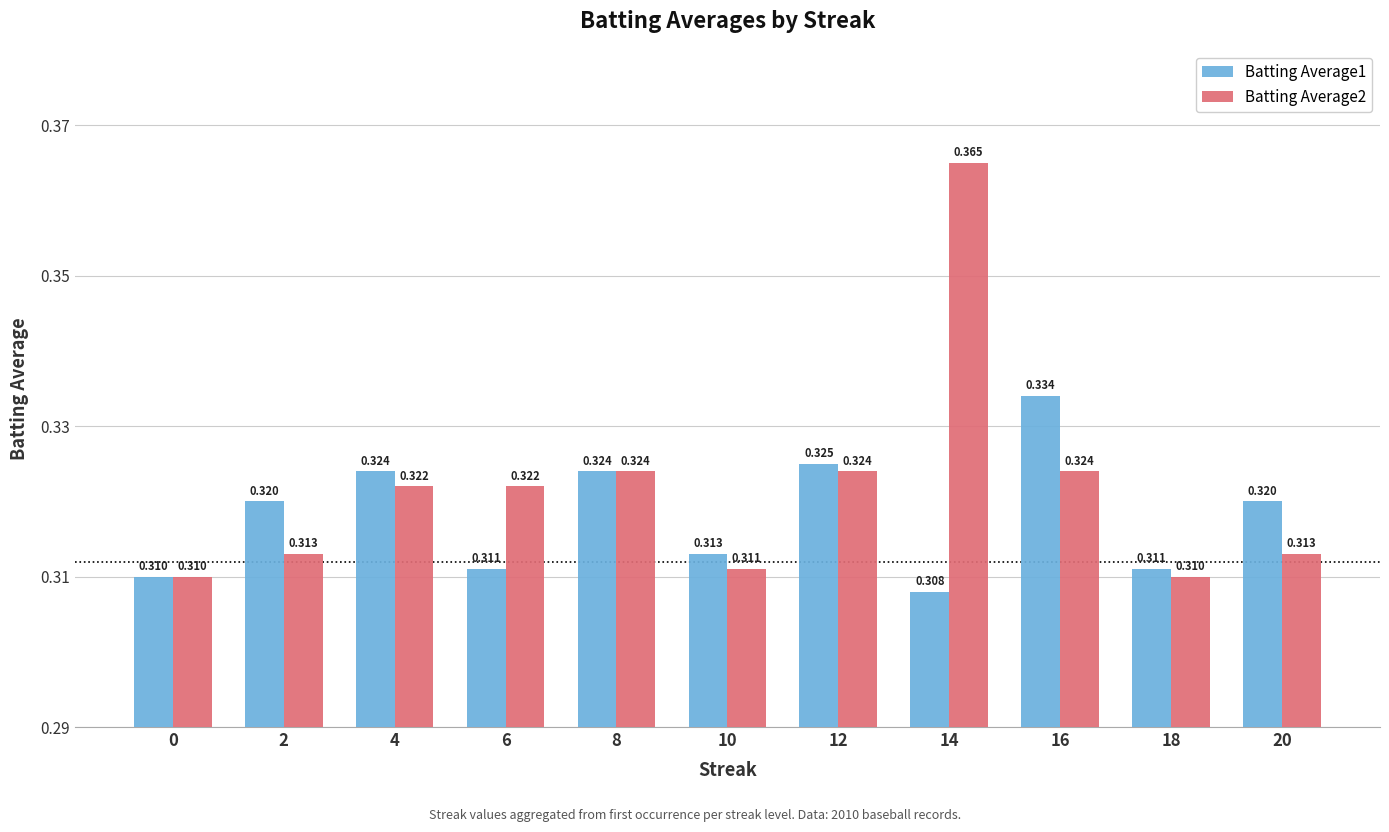

Between 16 and 20, which series saw the biggest shift?

Batting Average1